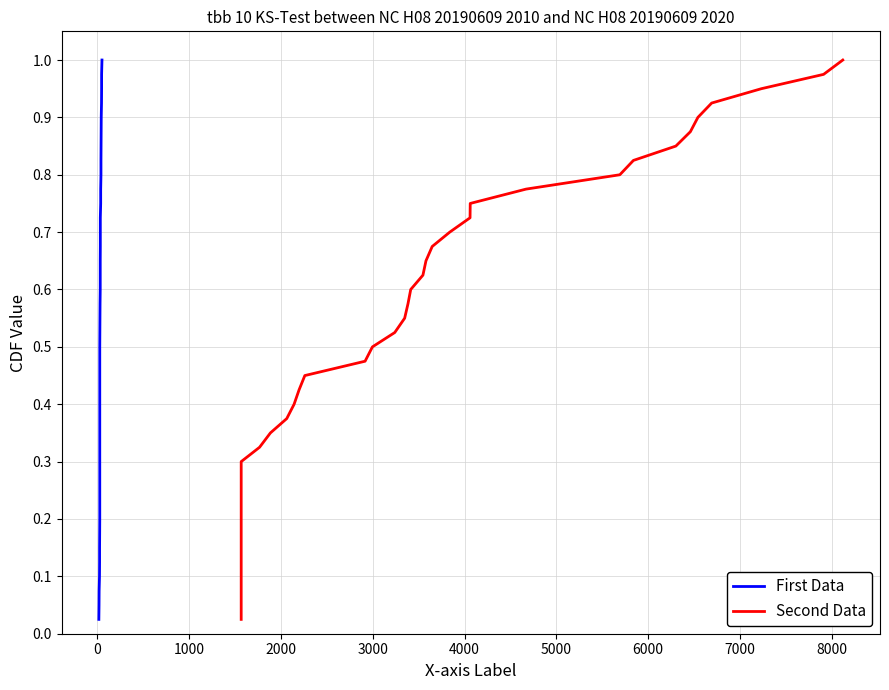

At how many categories does at least one series exceed 0?

40